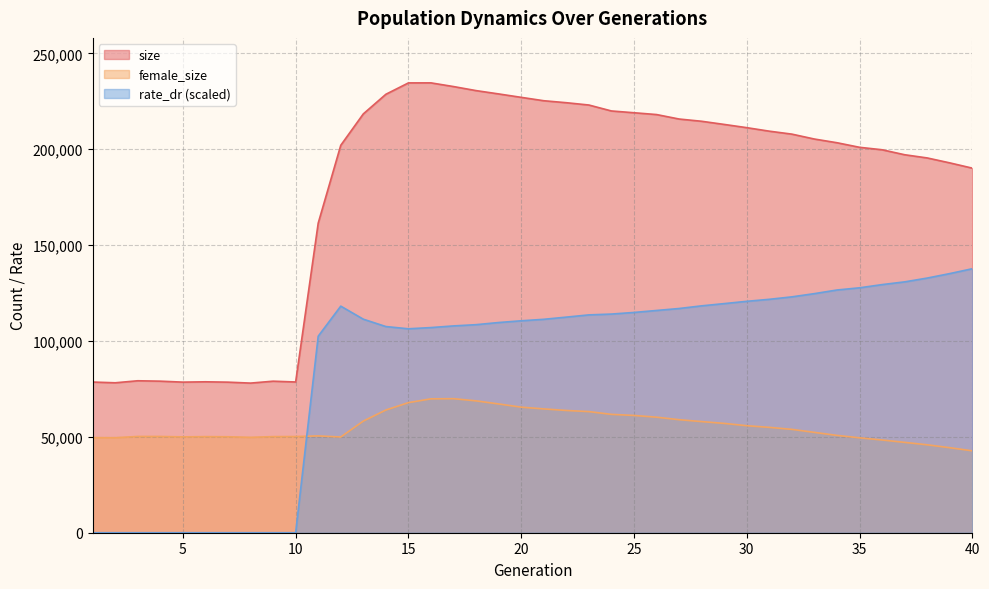

True or false: female_size and size intersect in this chart.

False